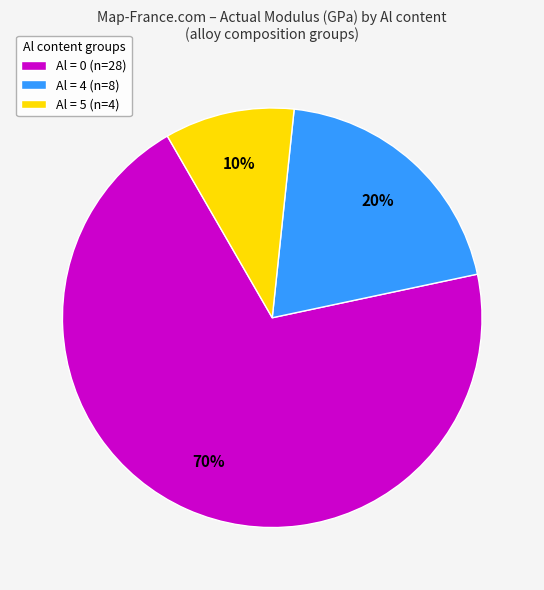

Is there any slice that represents more than half of the pie?

Yes